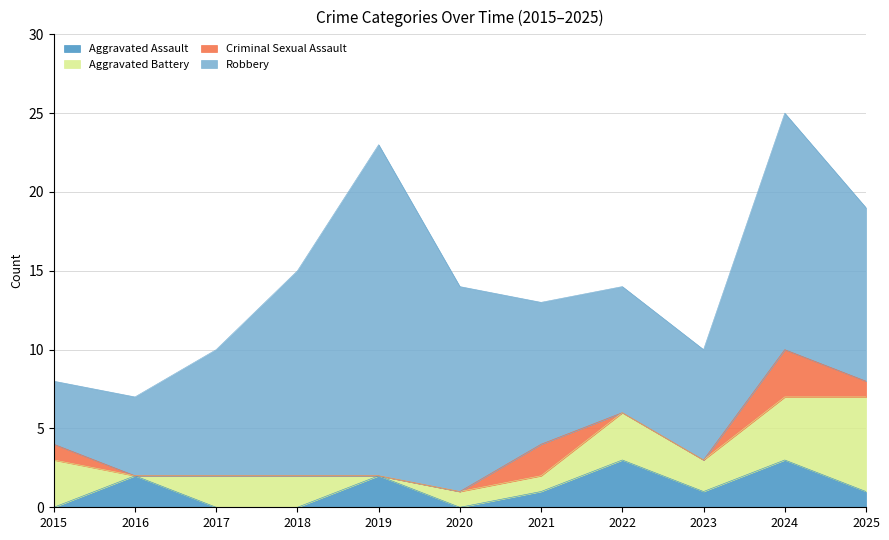

At which label does Aggravated Assault reach its minimum?

2015